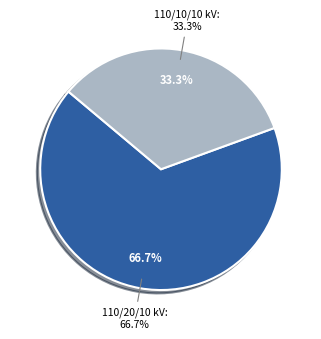

To the nearest percent, what is the average slice percentage?

50%